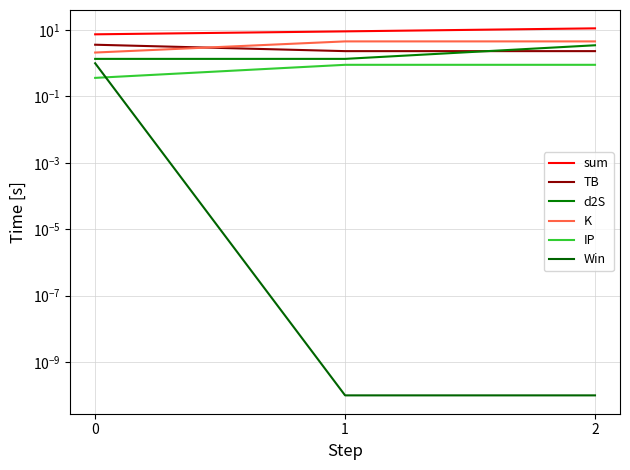

List the series in order of their peak value, highest first.

sum, K, TB, d2S, Win, IP